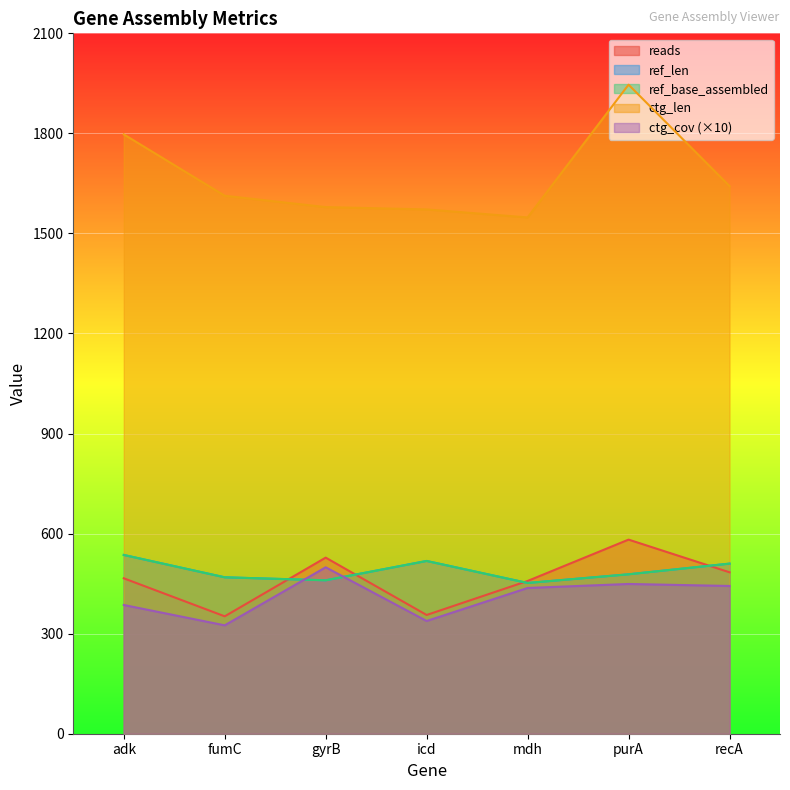

What is the average value of the ref_len series?

489